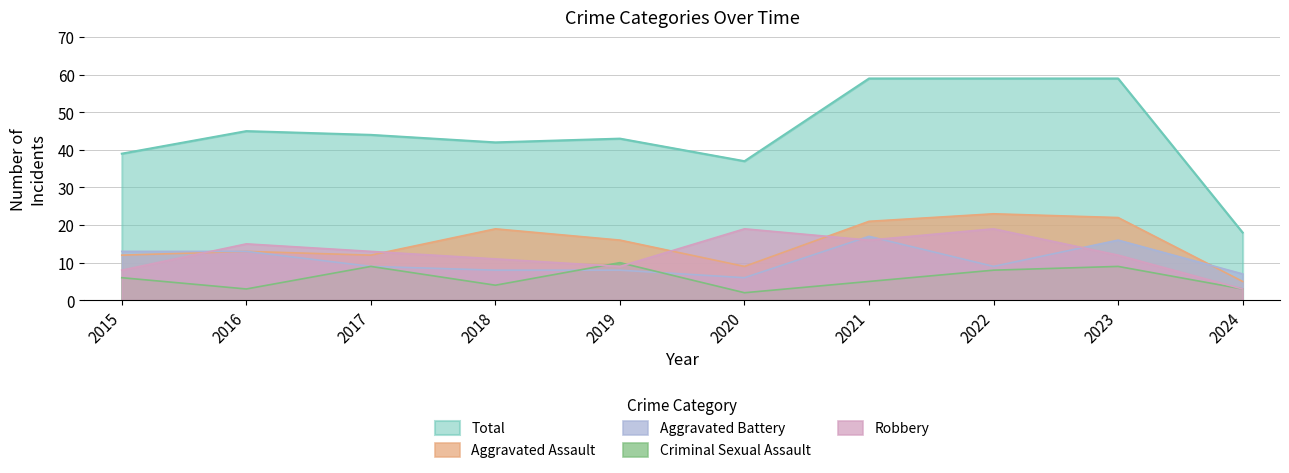

Which category has the lowest value in the Aggravated Battery series?

2020